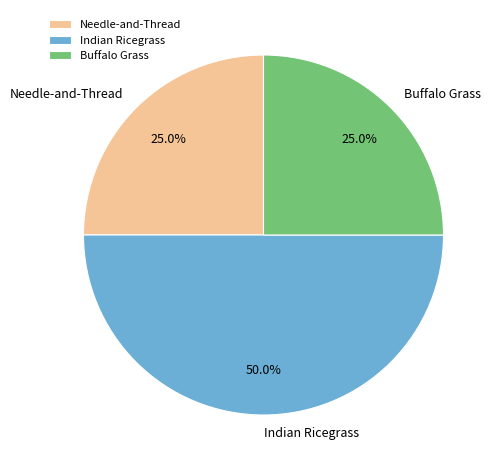

Count the number of slices in the pie.

3